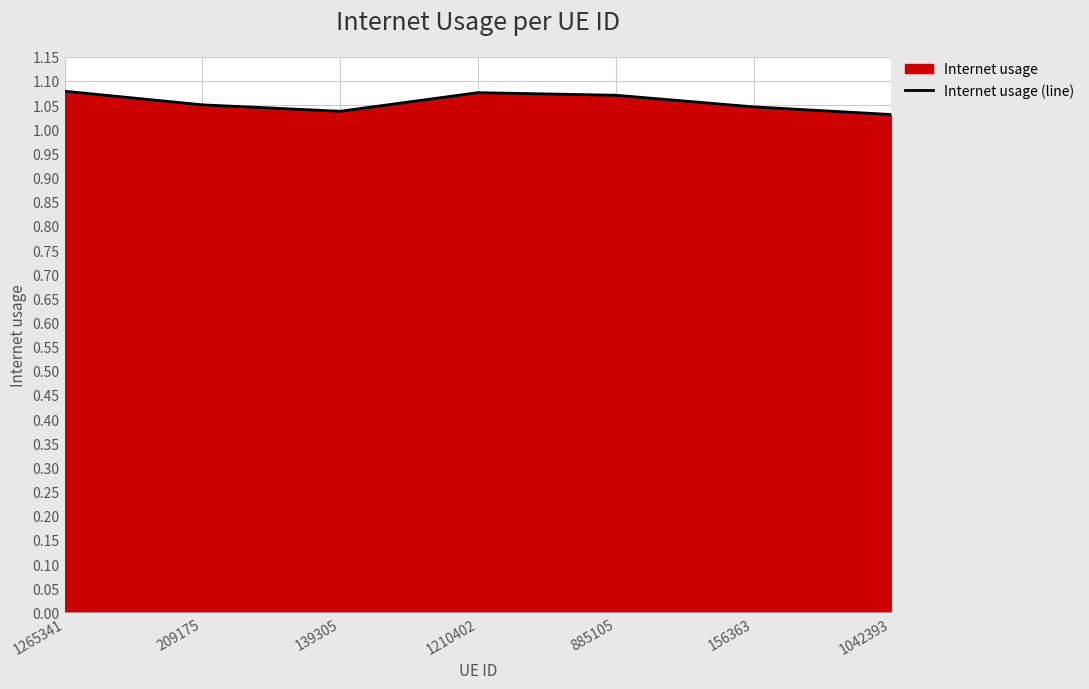

Read the value at 209175.

1.1